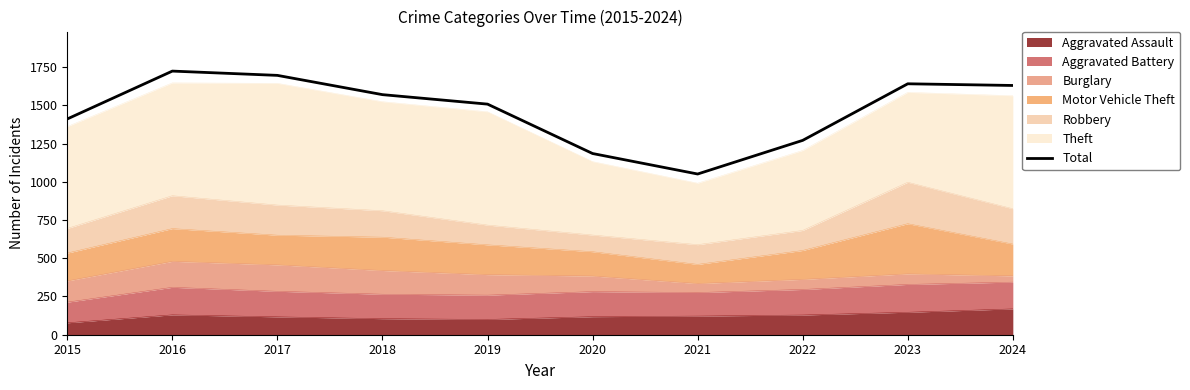

Reading left to right, extract all data points from this chart.

1411	1724	1696	1570	1508	1185	1051	1271	1641	1630